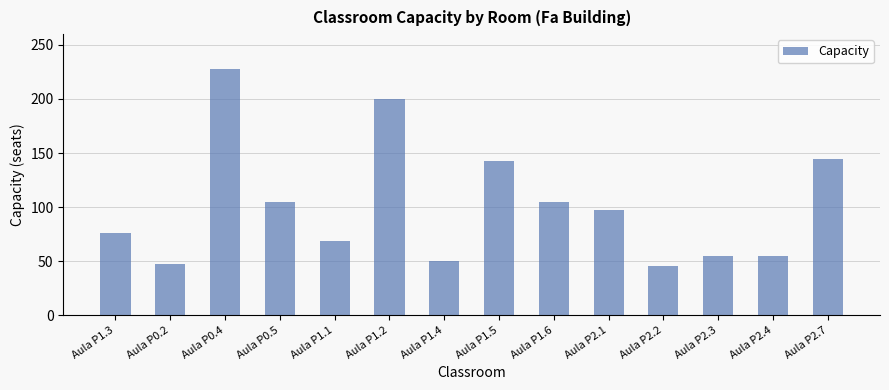

What is the label of the 8th bar from the right?

Aula P1.4